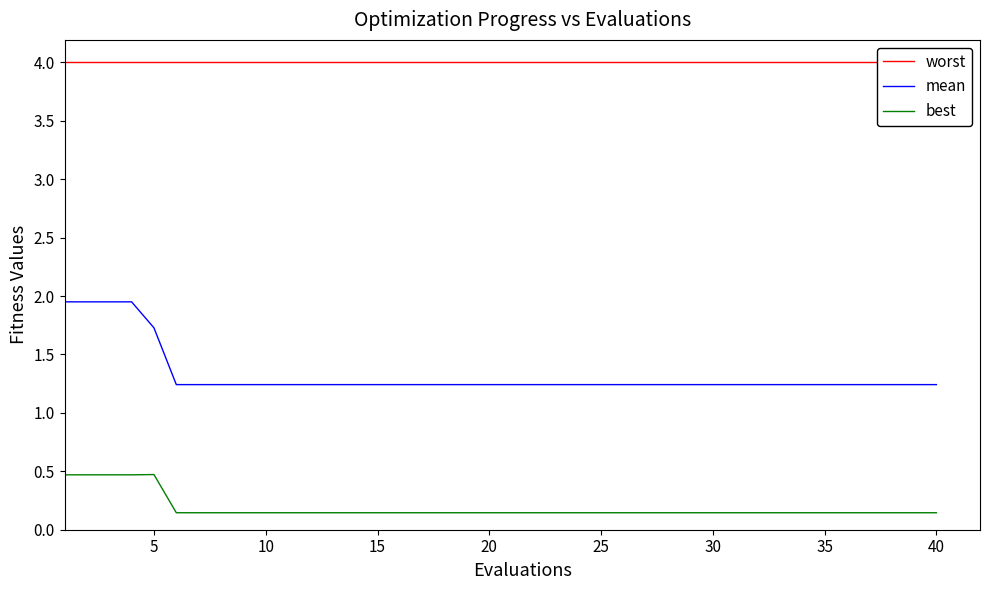

Rank the series by their maximum value, from highest to lowest.

worst, mean, best